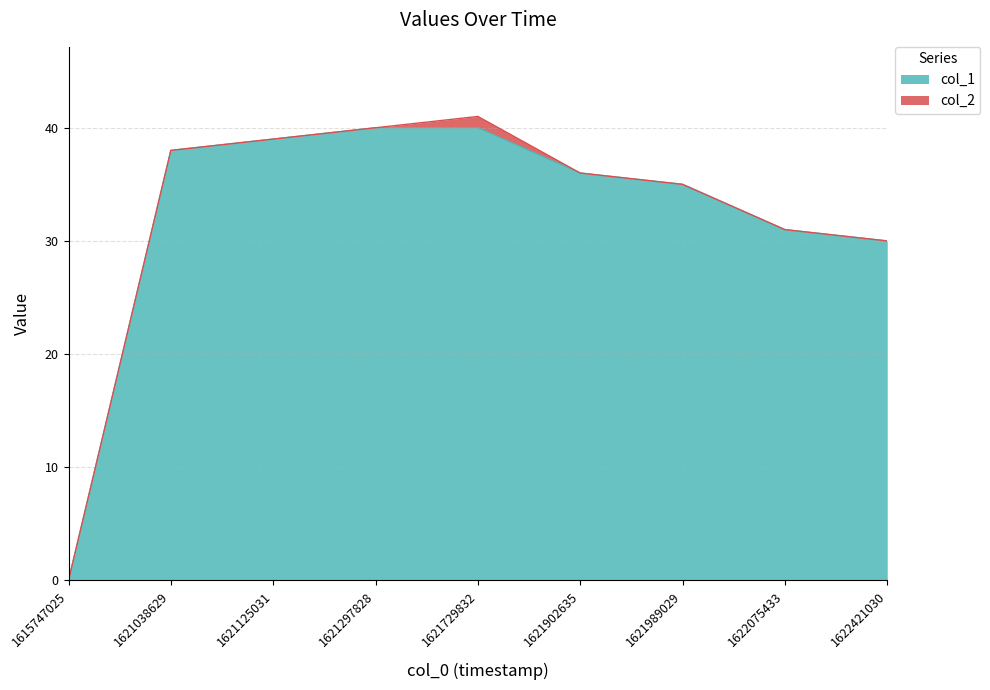

Does the chart display data point markers on the line(s)?

No